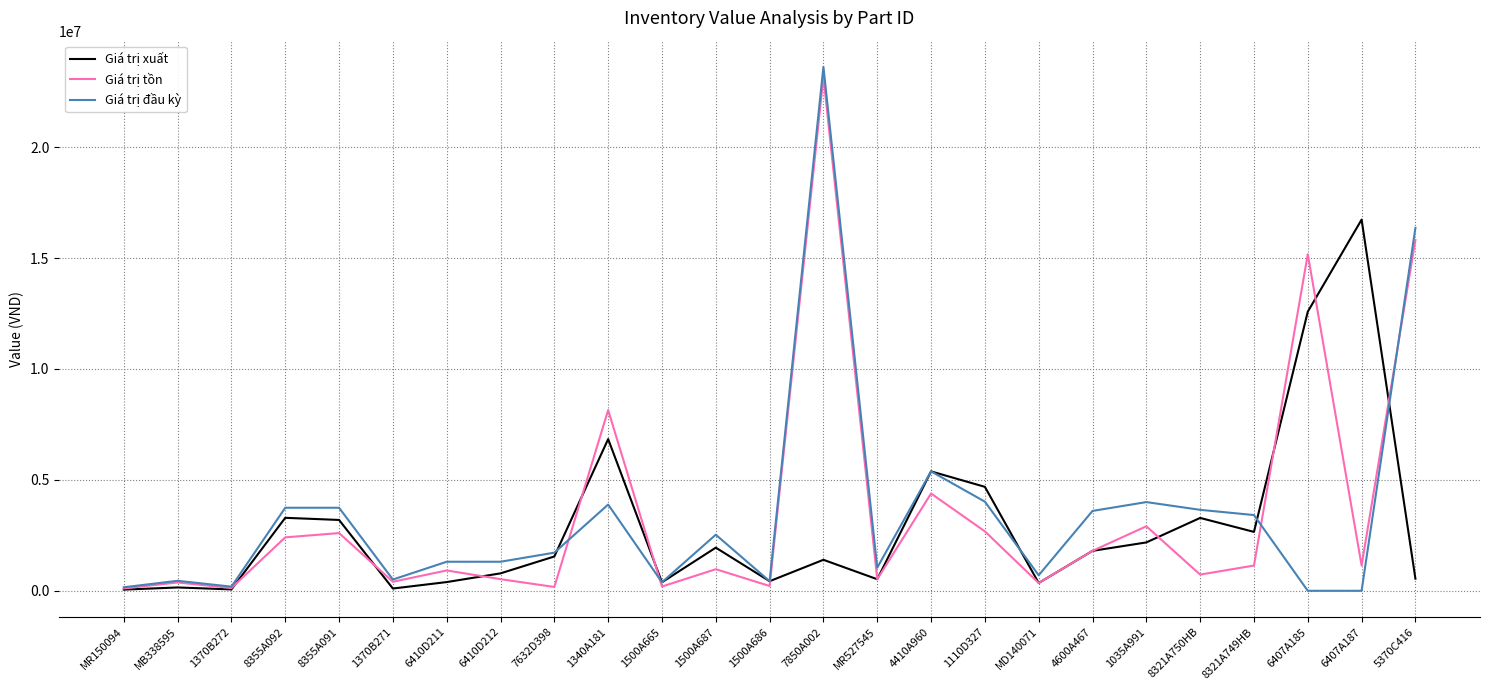

True or false: Giá trị xuất has a value of 149986 at MB338595.

True